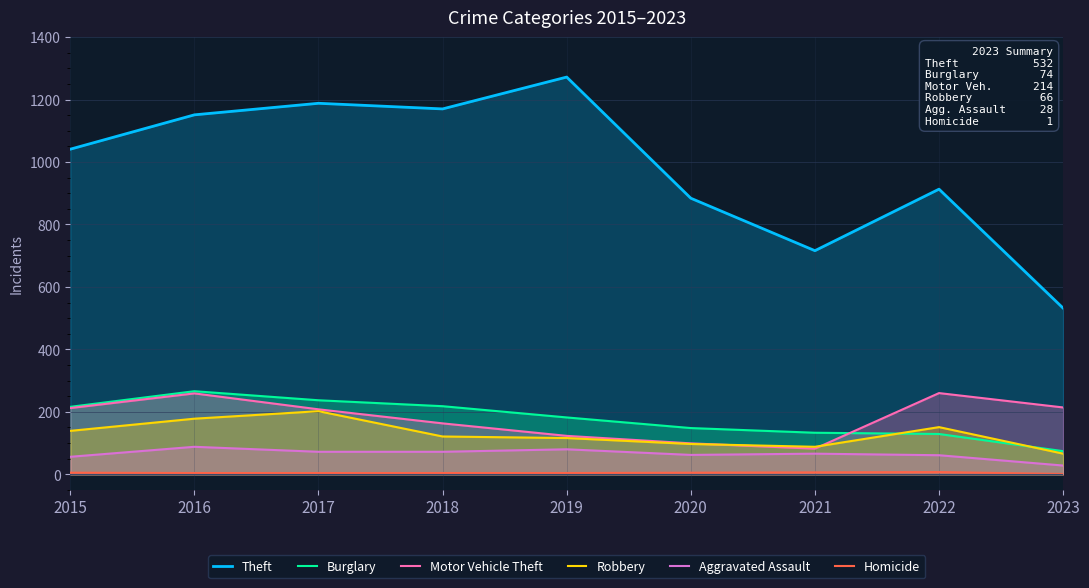

Does the chart have visible grid lines?

Yes